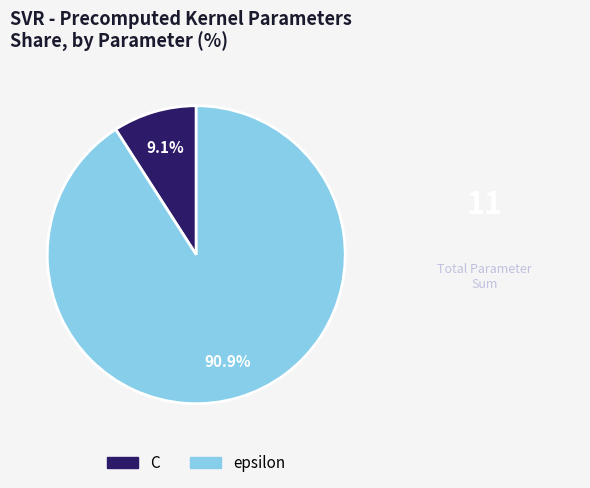

True or false: epsilon accounts for 79% of the total.

False